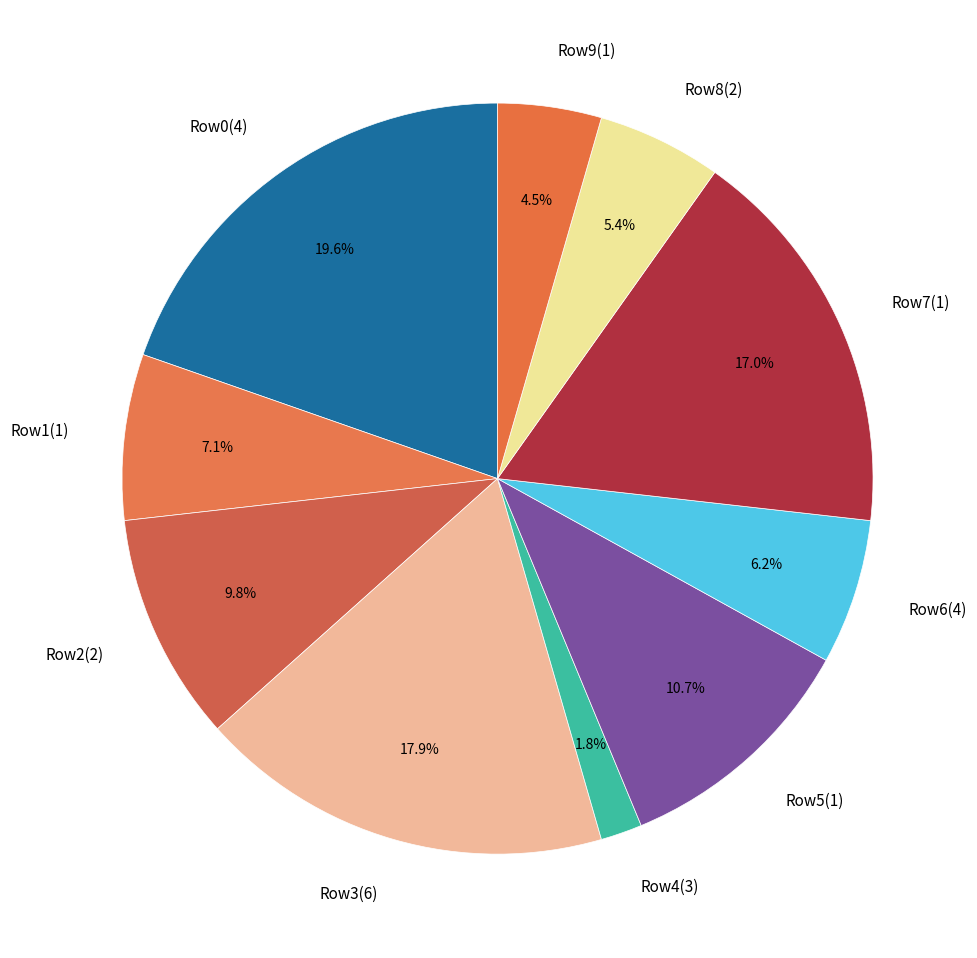

Rank the categories by value from highest to lowest.

Row0(4), Row3(6), Row7(1), Row5(1), Row2(2), Row1(1), Row6(4), Row8(2), Row9(1), Row4(3)